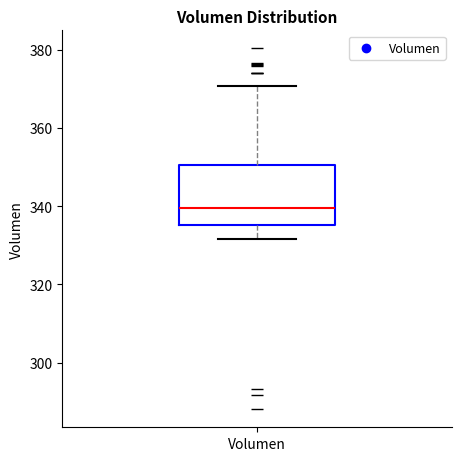

Transcribe this box plot: give where the median line is, the range the box spans, and where the two whiskers end, as read against the y-axis. The values are not printed on the chart, so give them approximately, as read against the axis.

median 340, box 336 to 350, whiskers 332 to 370